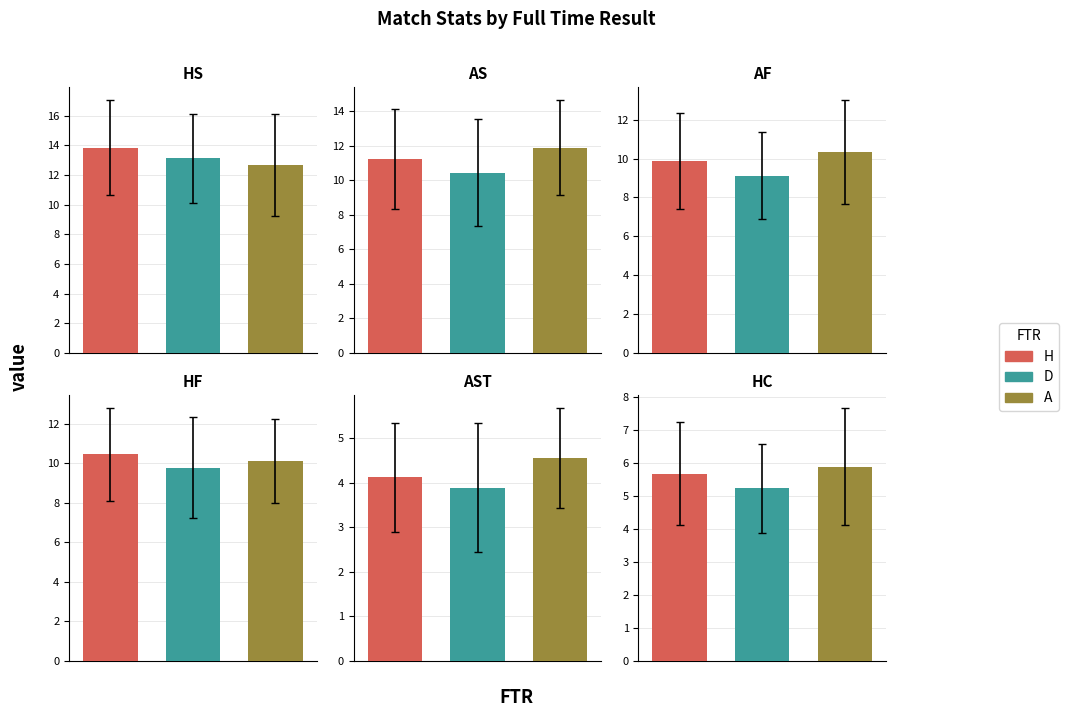

What is the difference between the maximum and minimum values in the AF series?

1.2